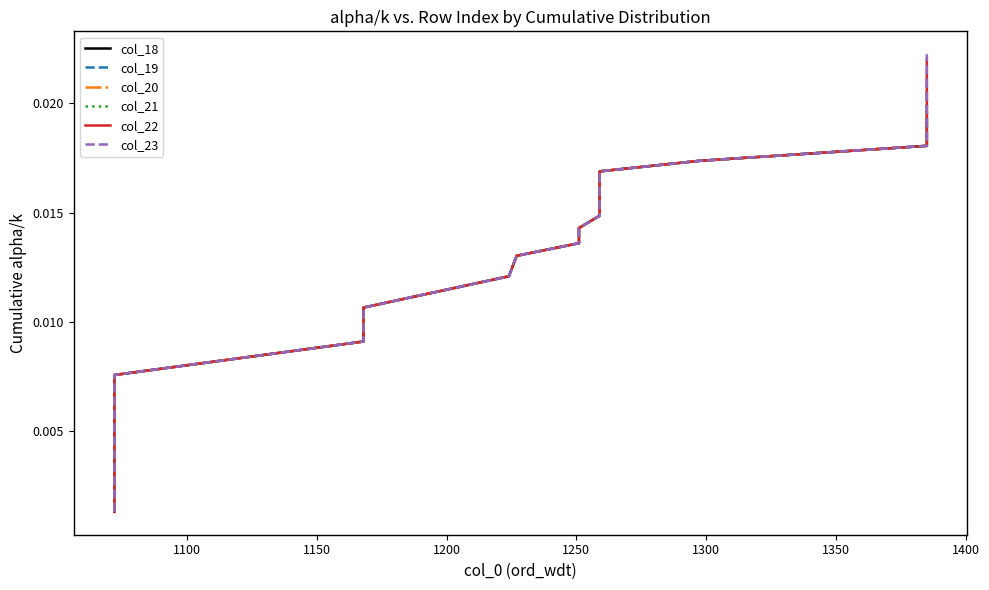

True or false: col_20 and col_23 intersect in this chart.

False